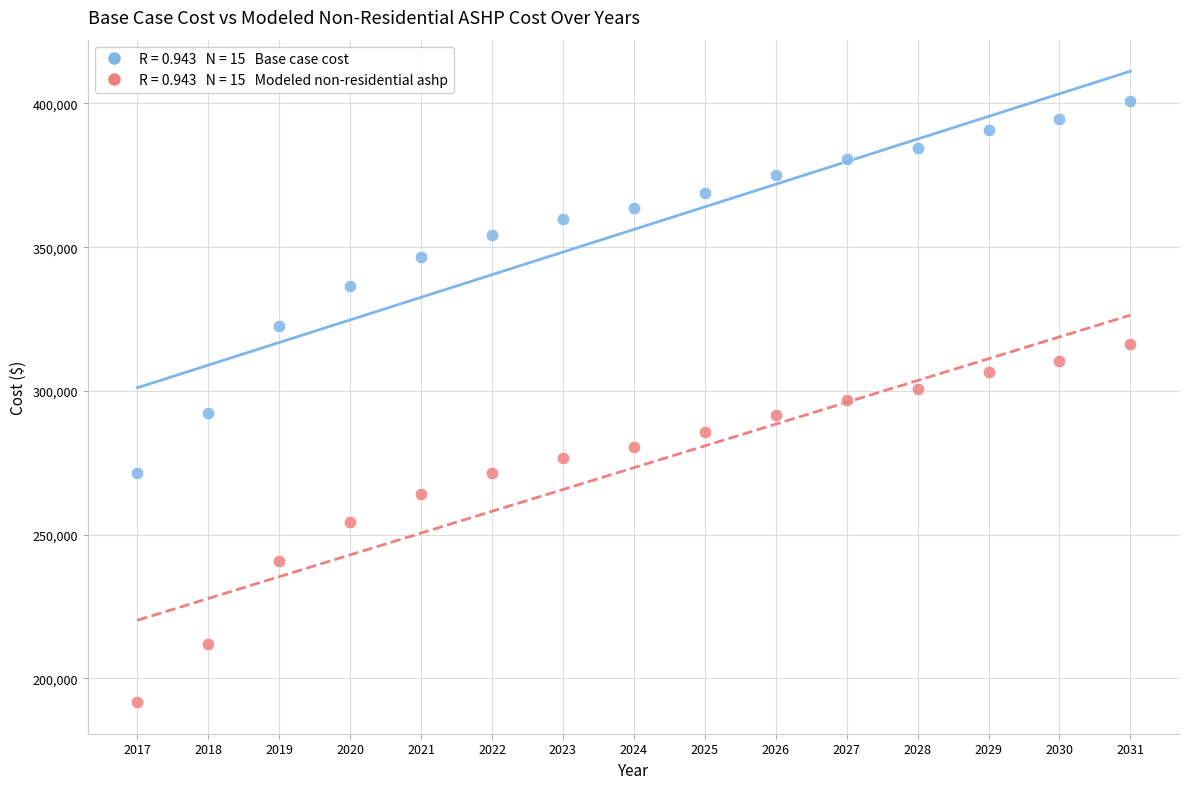

Across all data points, what is the range of Y values (max minus min)?

209006.6